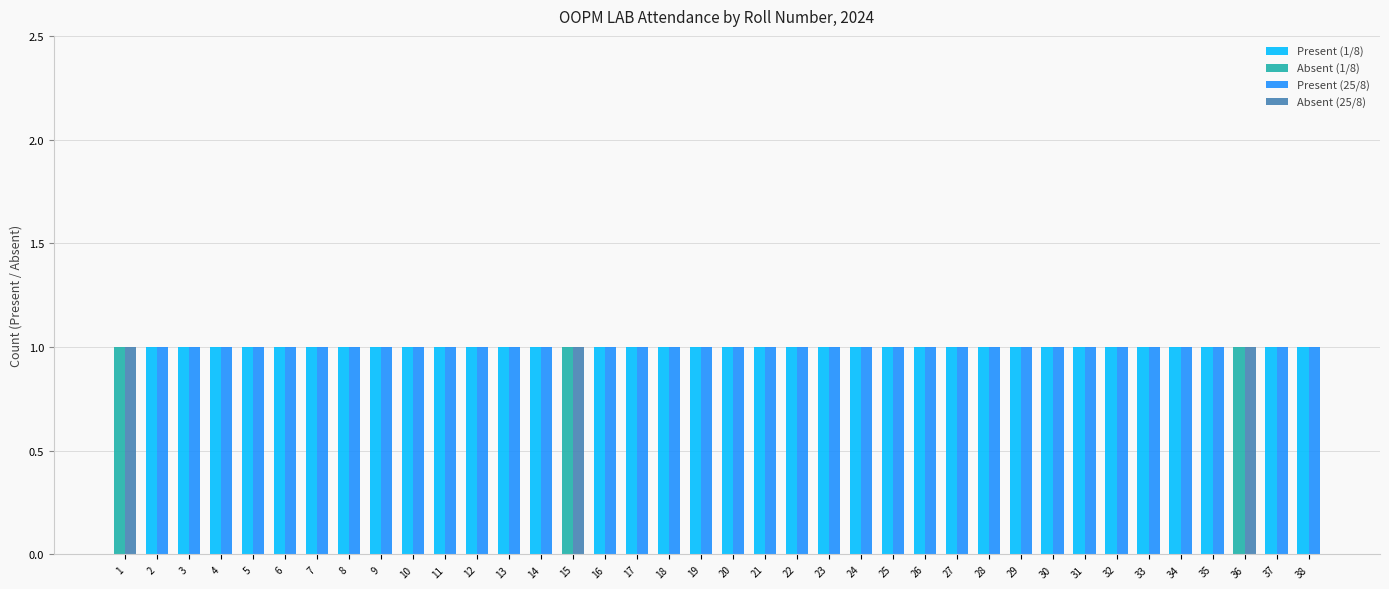

At which category is the sum across all series the highest?

1